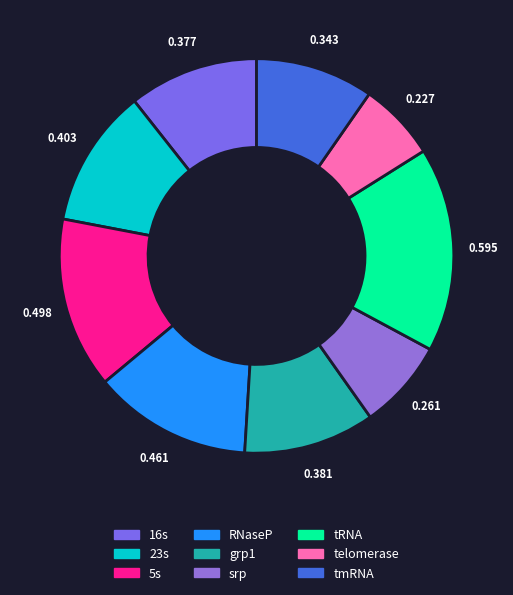

Count the number of slices in the pie.

9